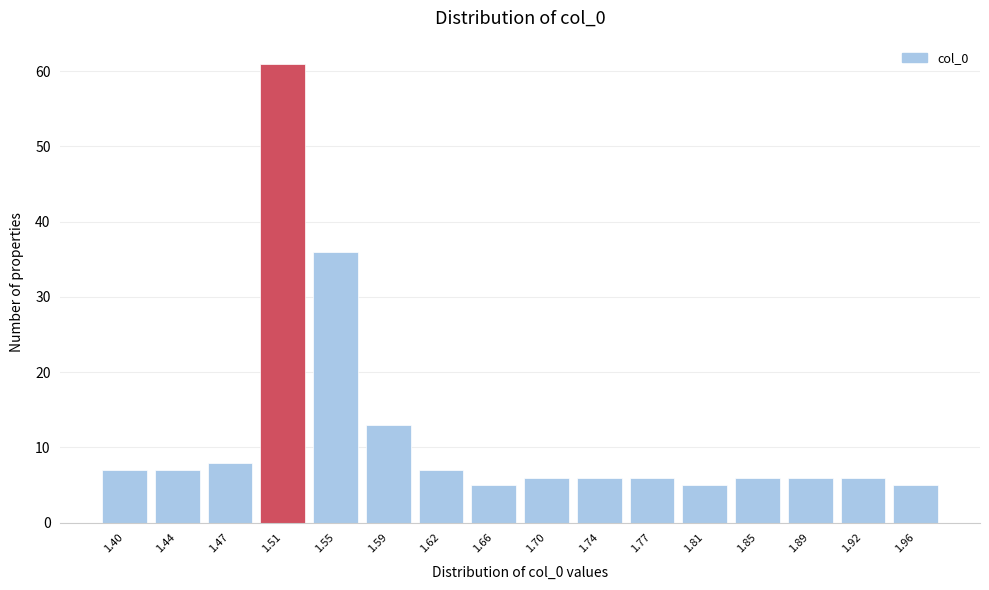

Reading right to left, extract all data points from this chart.

5	6	6	6	5	6	6	6	5	7	13	36	61	8	7	7